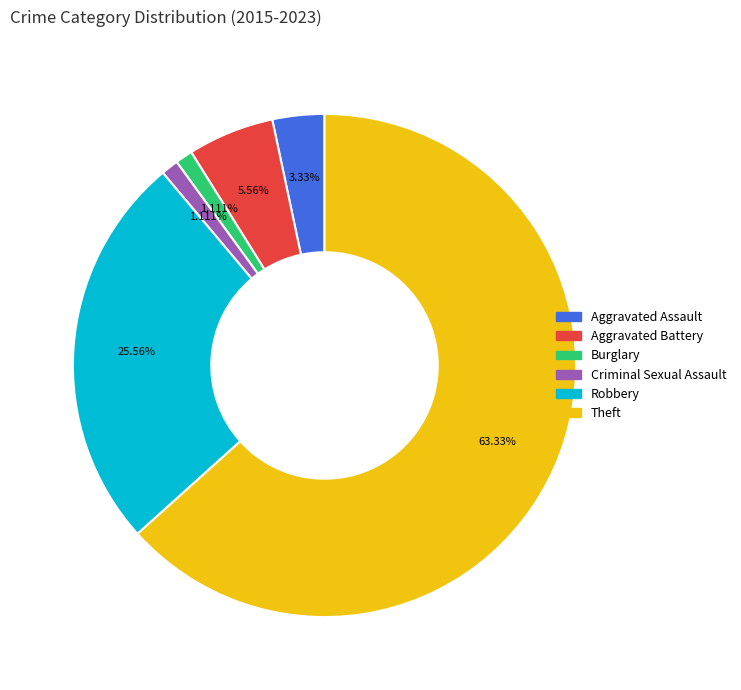

Approximately how many times larger is the value at Robbery compared to Criminal Sexual Assault?

23.0